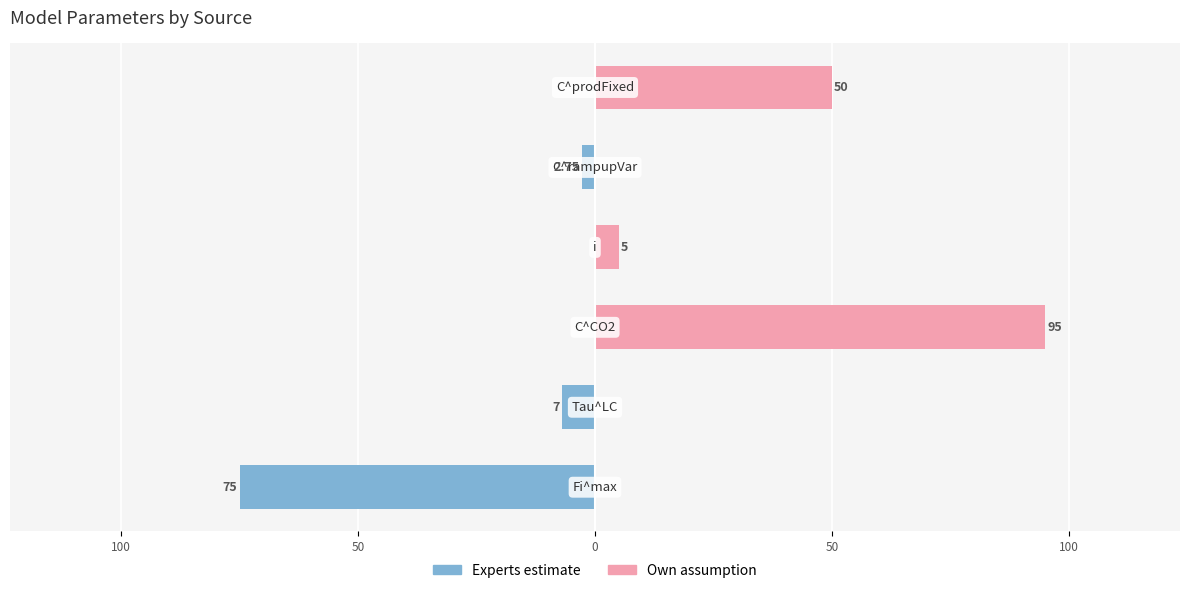

Rank the series by their average value, from highest to lowest.

Own assumption, Experts estimate